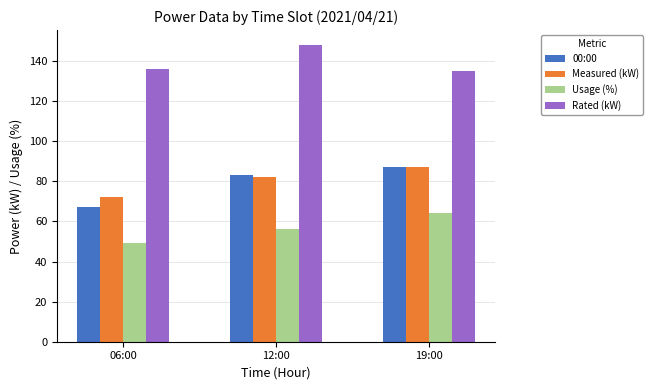

What is the value of the 00:00 bar at the 2nd from the left?

83